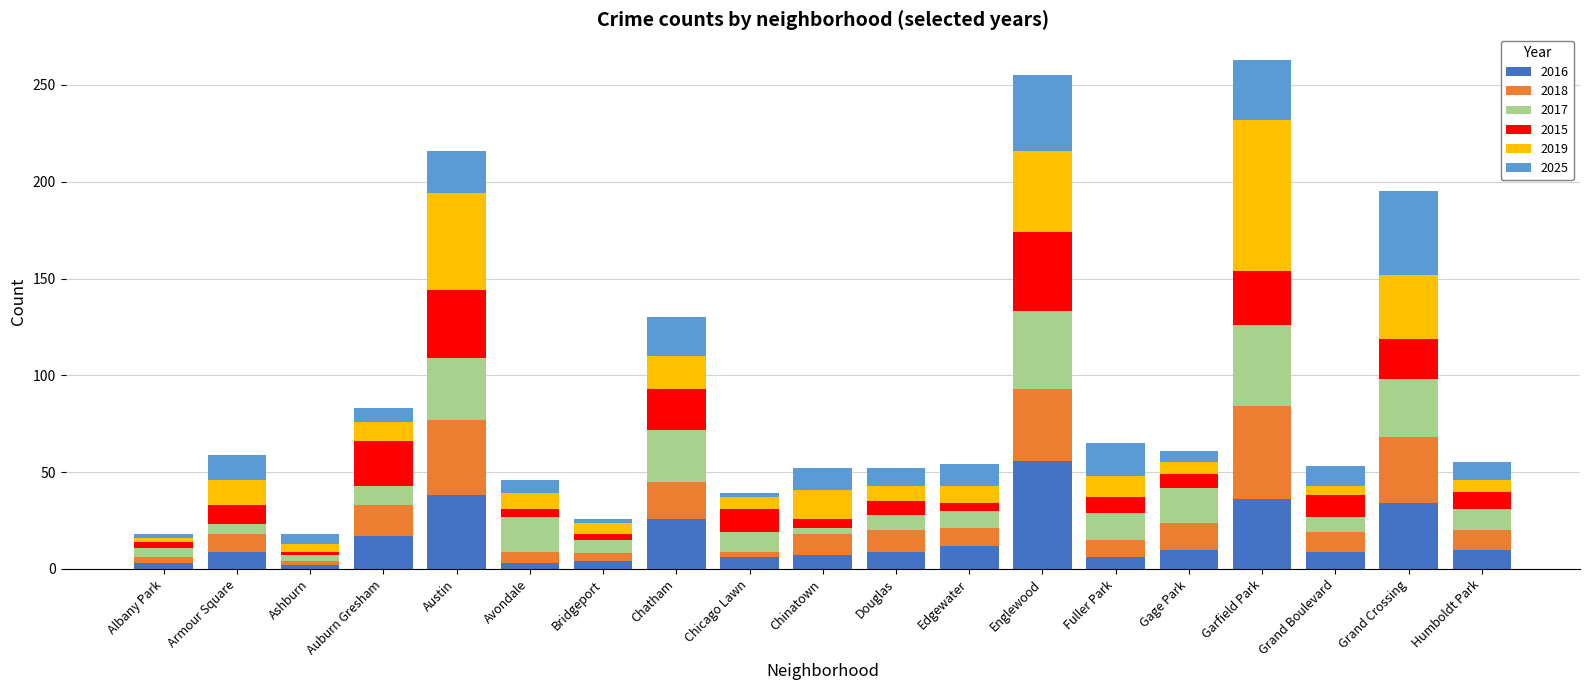

What is the sum of all 2016 values?

297